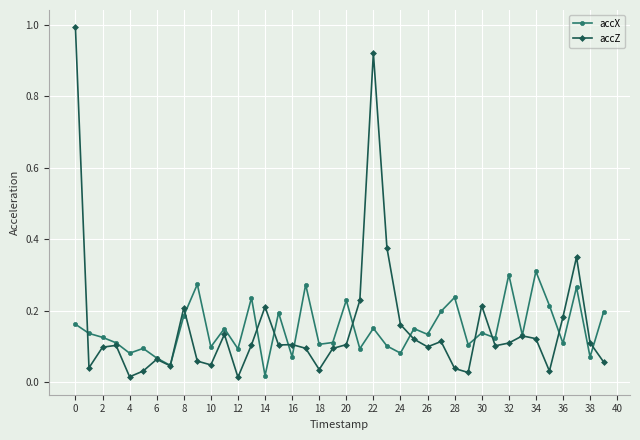

Rank the series by their maximum value, from highest to lowest.

accZ, accX